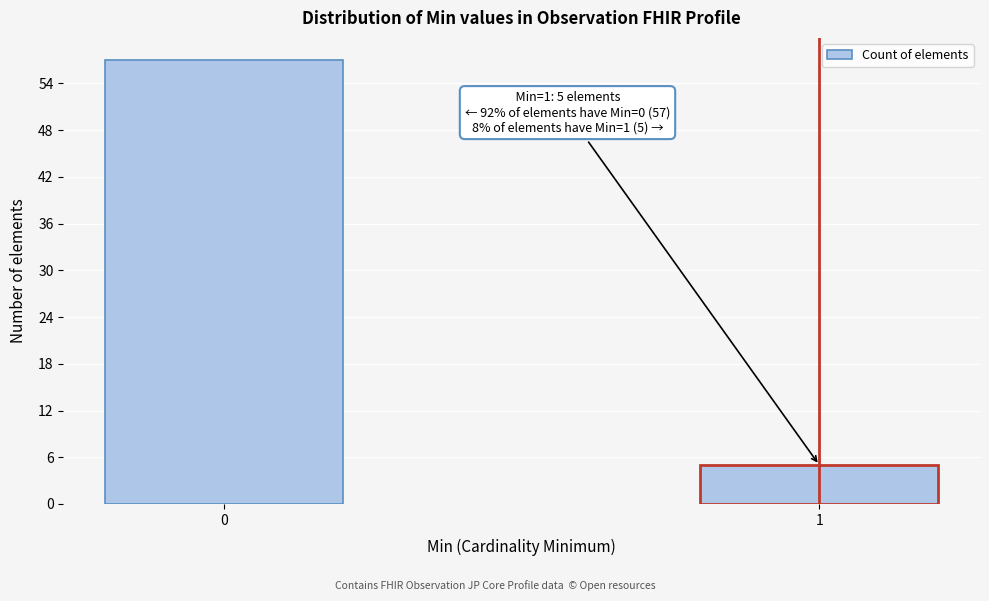

Reading left to right, transcribe all the data shown in this chart.

0=57	1=5